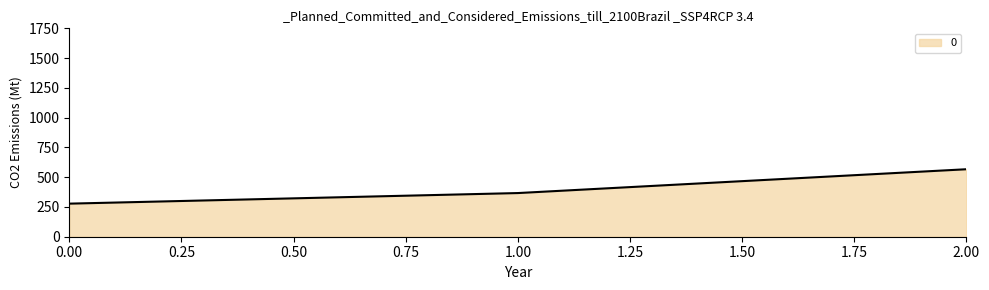

What is the approximate value at 1.00?

366.7